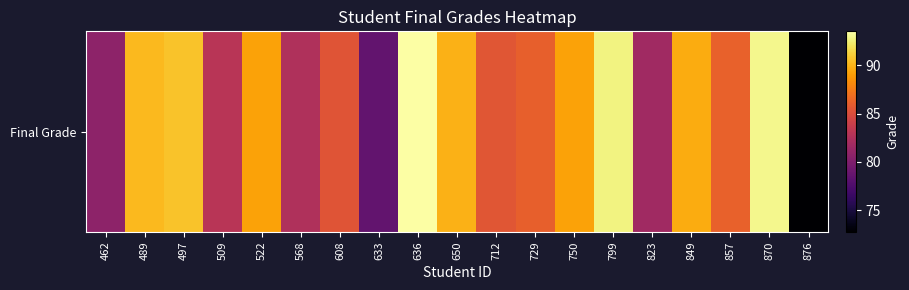

What is the change in value from 489 to 712?

-4.7